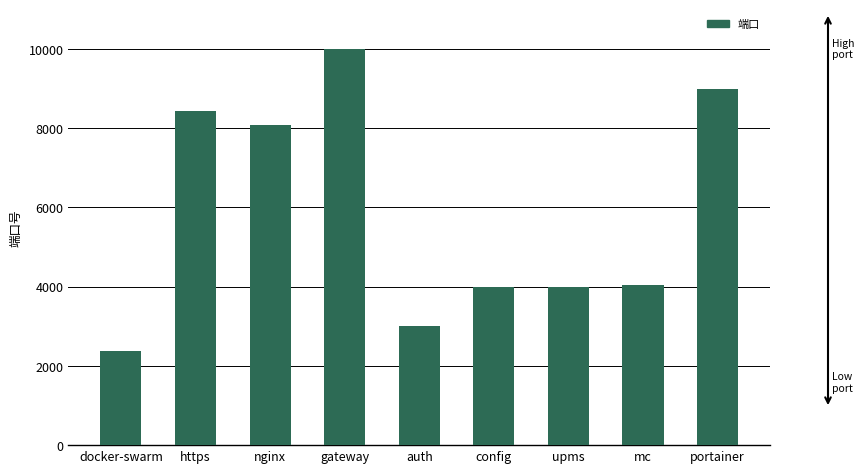

What is the label of the 8th bar from the left?

mc